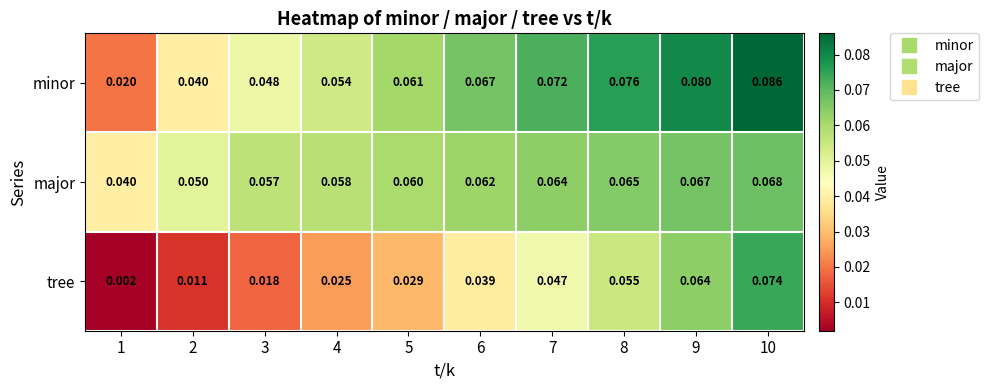

Which series has the widest spread of values?

tree